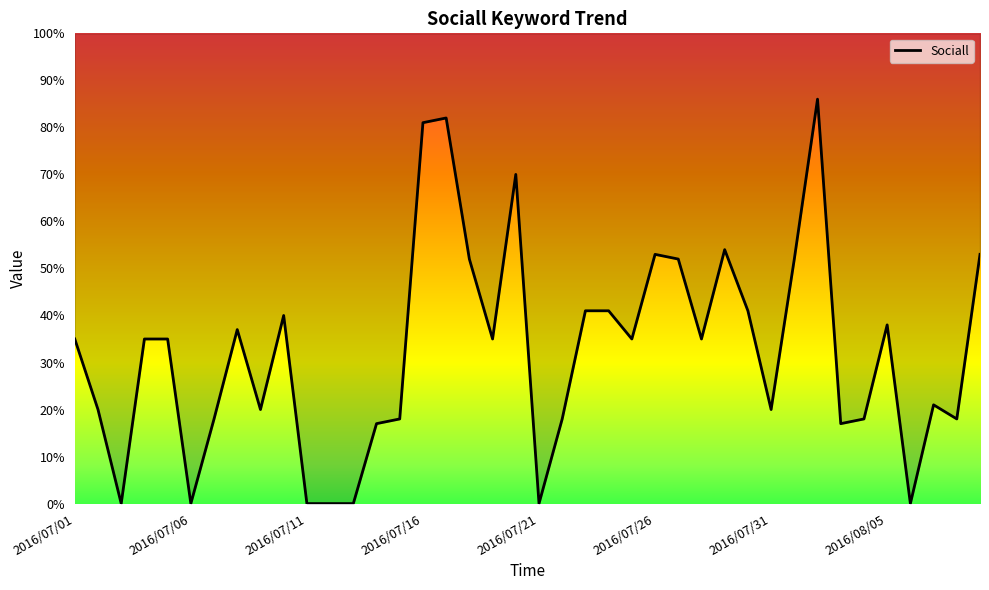

Reading left to right, what are all the values shown in this chart?

35	20	0	35	35	0	18	37	20	40	0	0	0	17	18	81	82	52	35	70	0	18	41	41	35	53	52	35	54	41	20	52	86	17	18	38	0	21	18	53